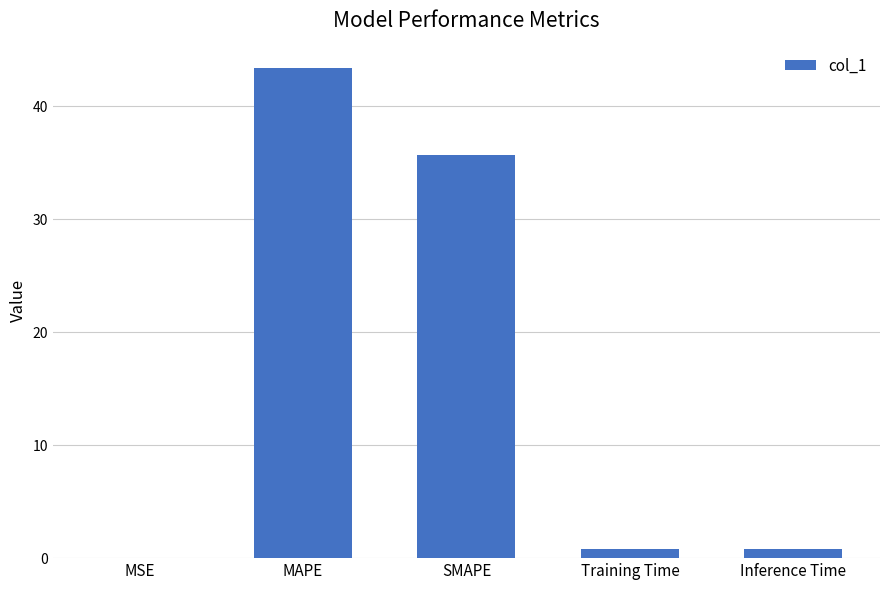

What is the ratio of the value at SMAPE to the value at MAPE?

0.8